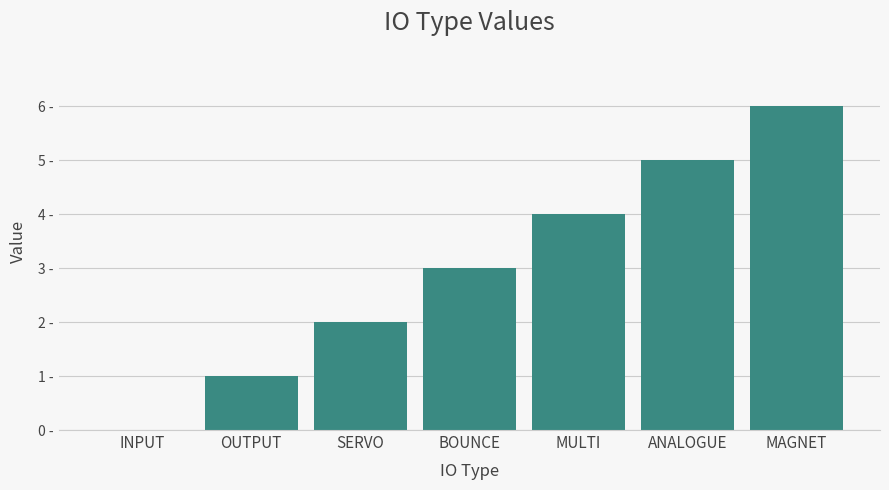

What is the label of the 4th bar from the left?

BOUNCE